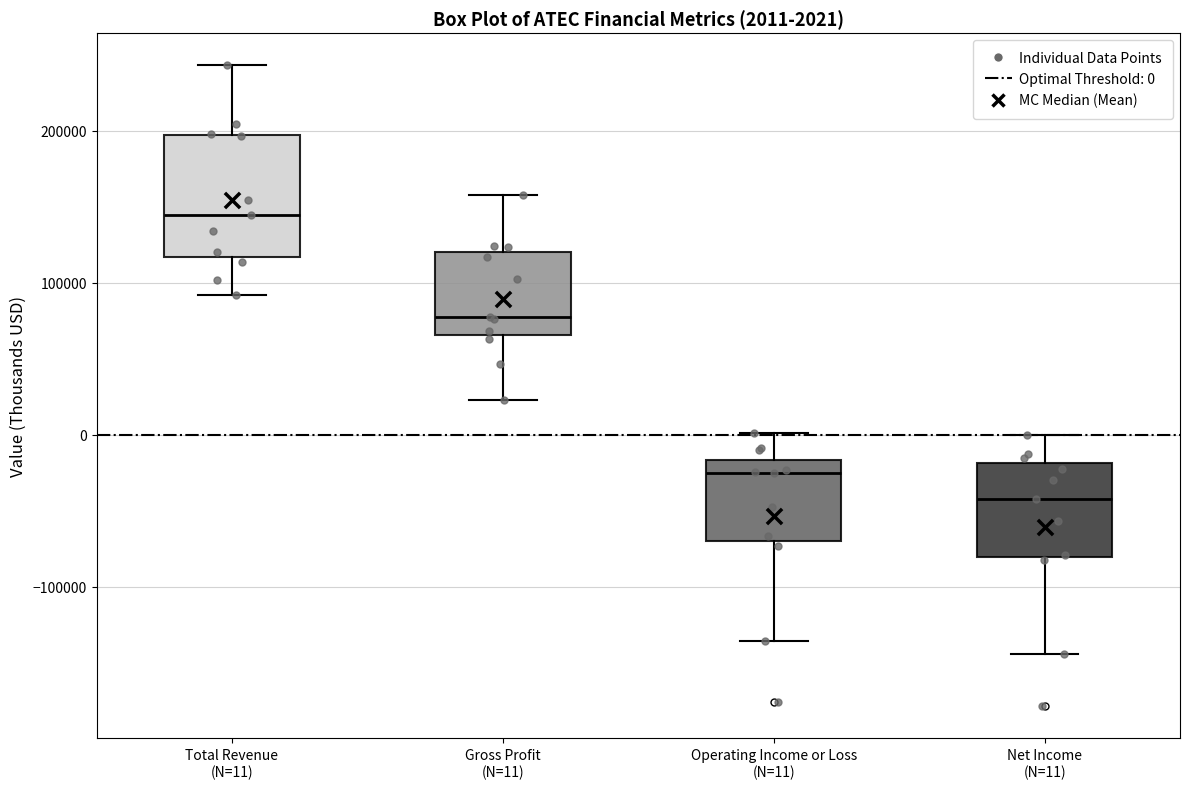

Which box is the tallest, from its lower edge to its upper edge?

Total Revenue (N=11)